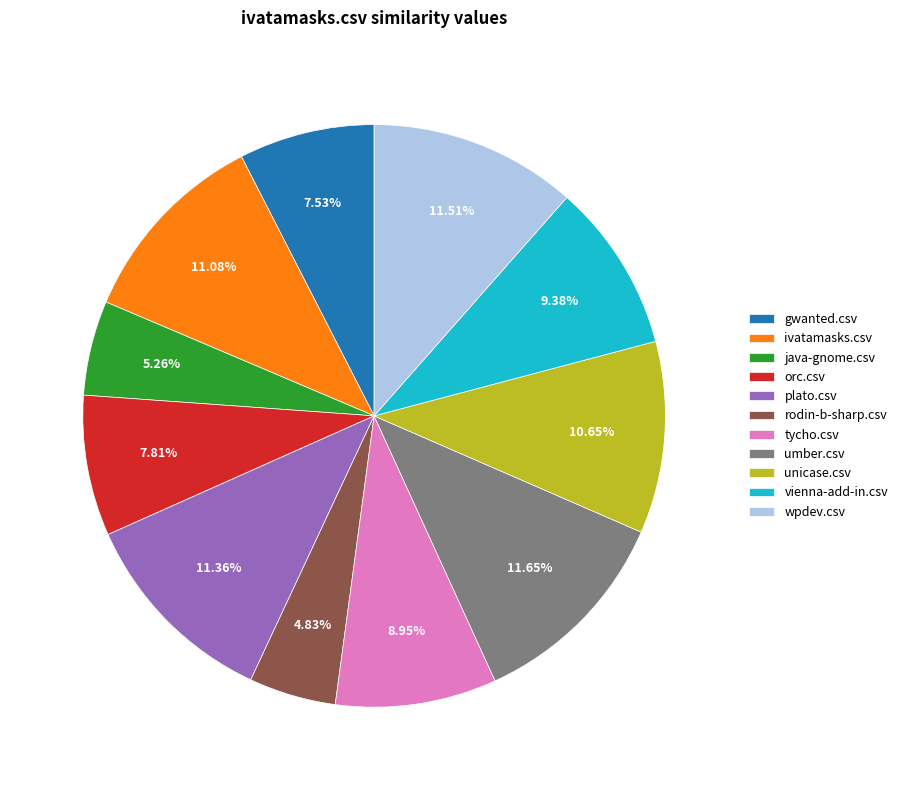

Combined, do orc.csv and gwanted.csv account for over 50%?

No